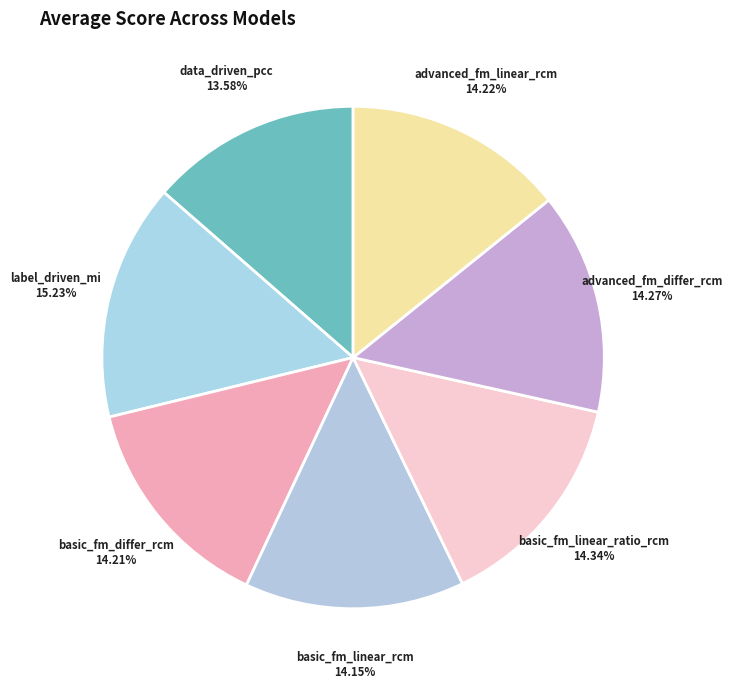

What is the smallest slice in the pie chart?

data_driven_pcc